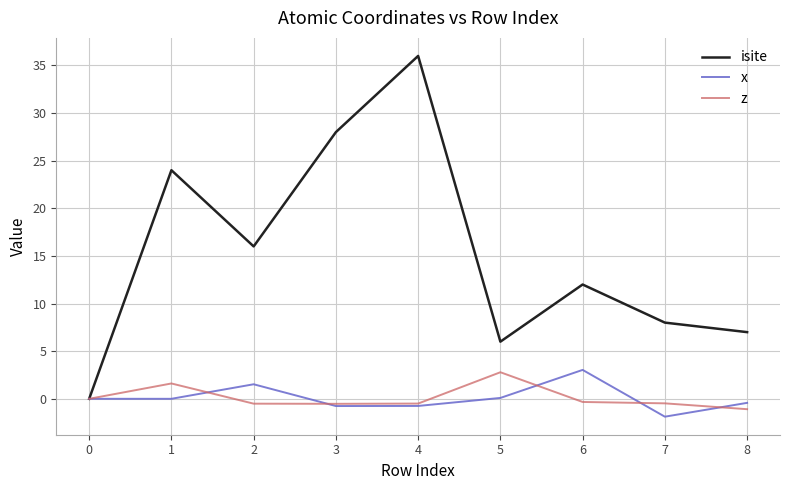

The x series shows 1.5 at 2. True or false?

True